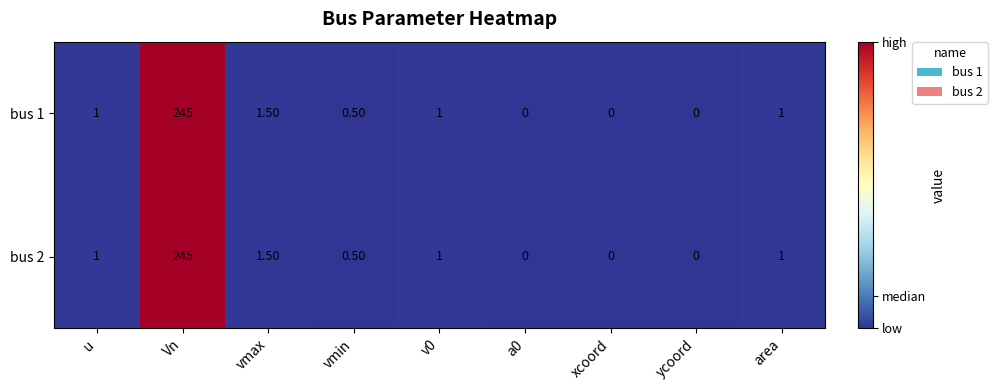

What is the total value across all series at Vn?

490.0